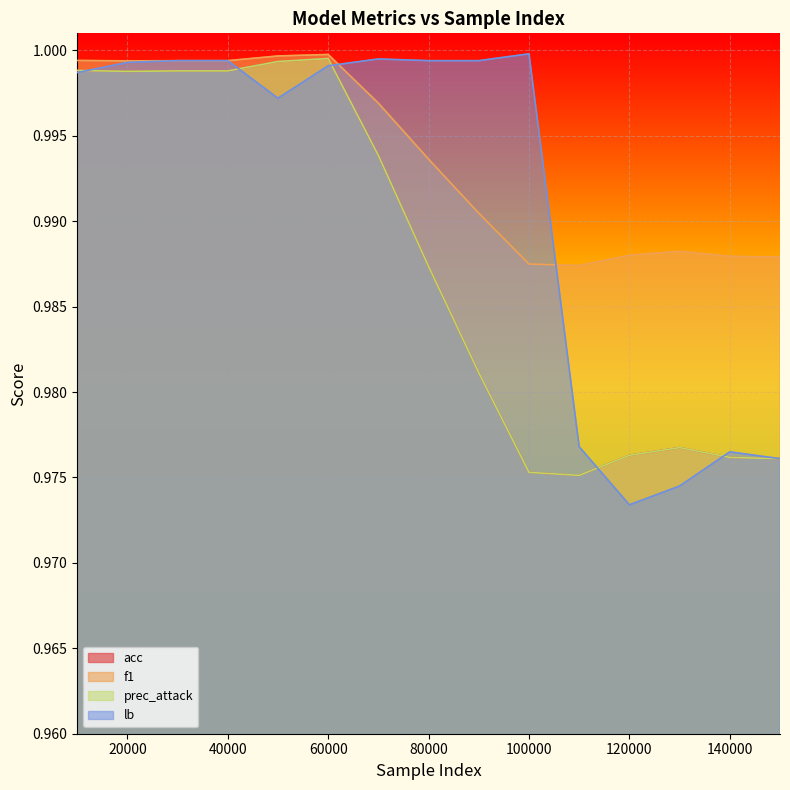

Which series has the largest total across all categories?

f1